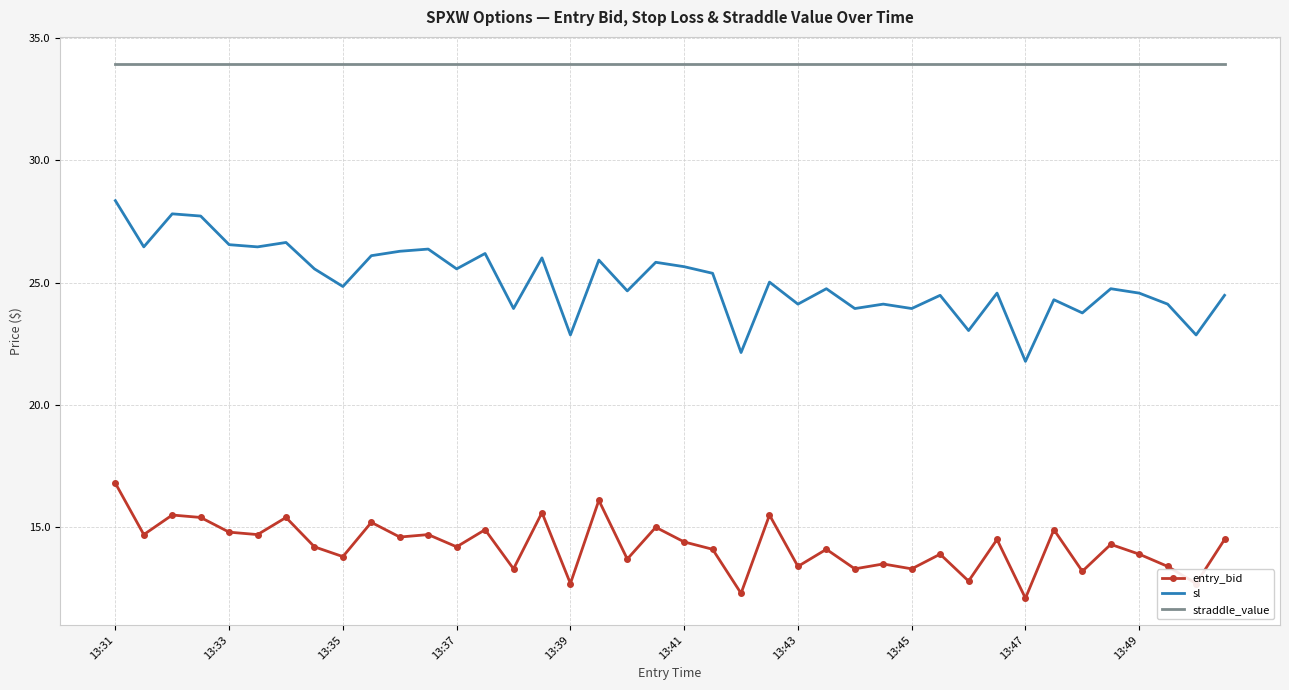

True or false: entry_bid and straddle_value intersect in this chart.

False